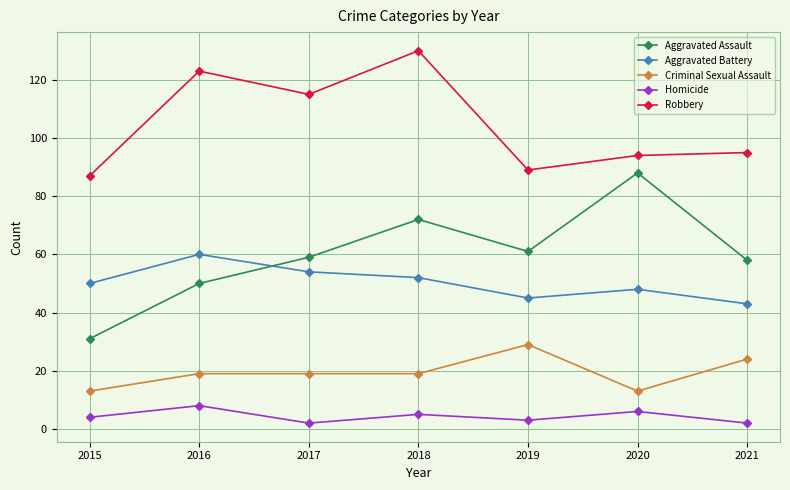

Count the Homicide values in the range 2 to 6.

6